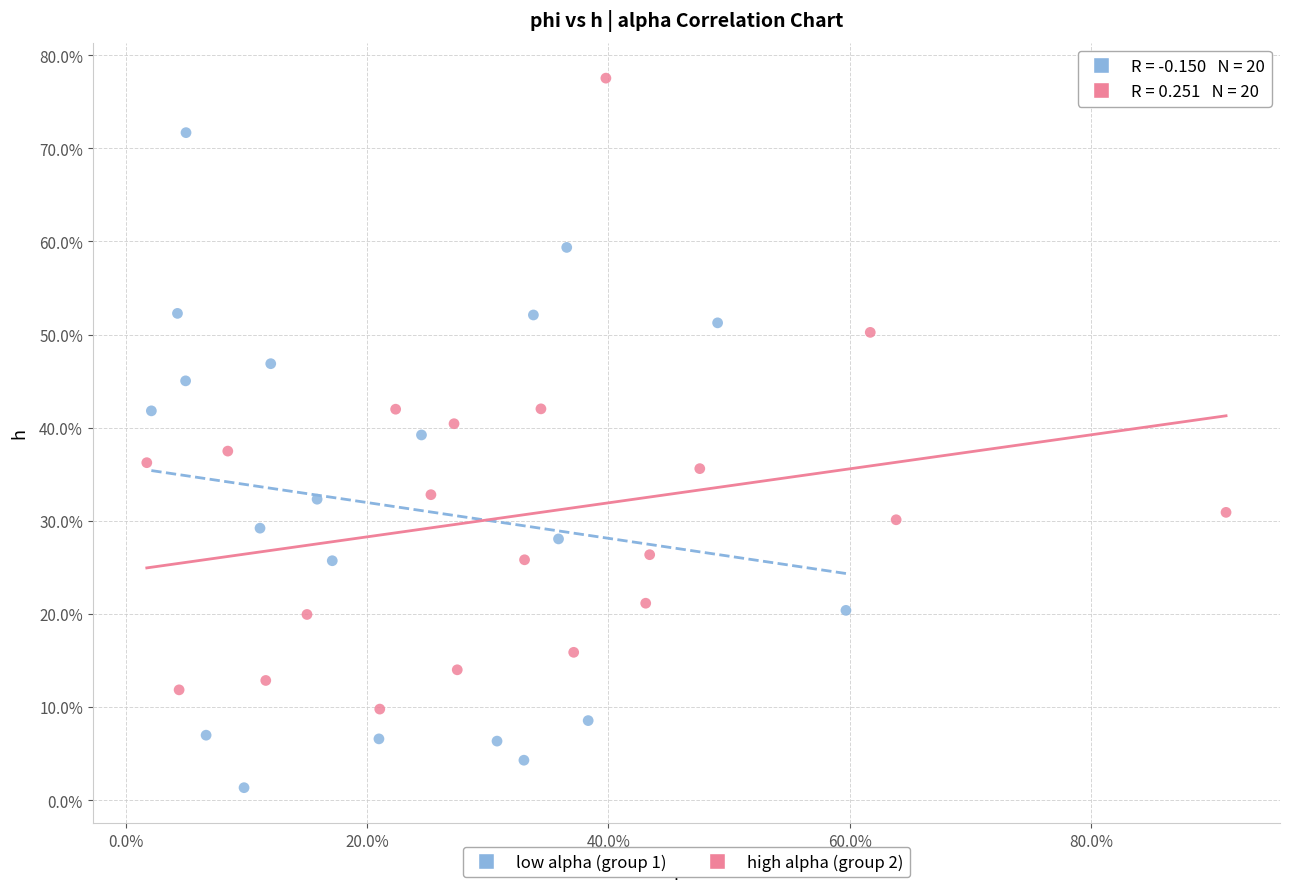

What are all the series names shown in the legend?

low alpha (group 1), high alpha (group 2)